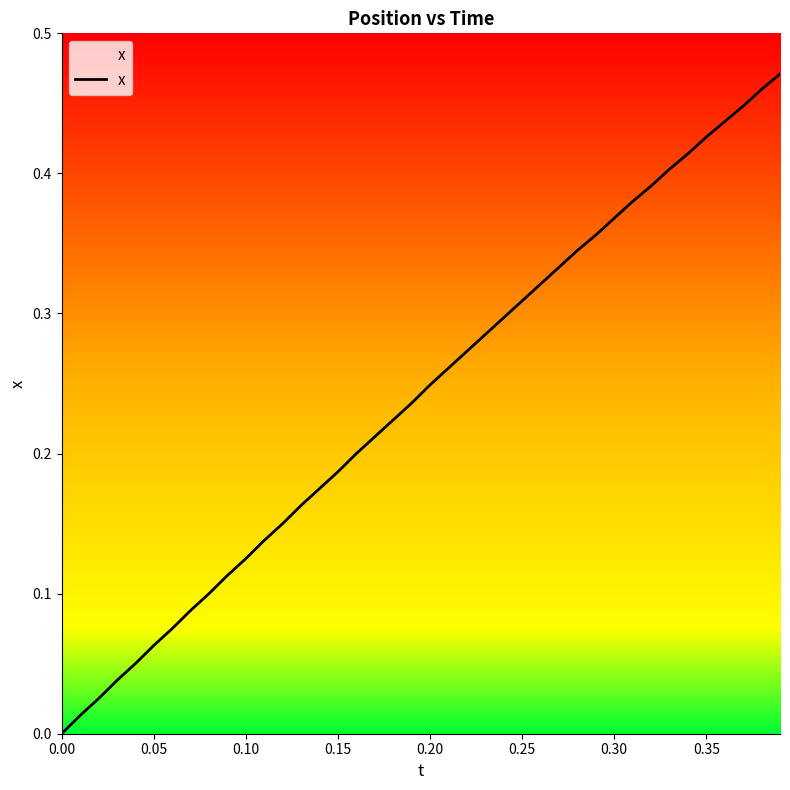

True or false: the data shows 0.1 at 0.30.

False